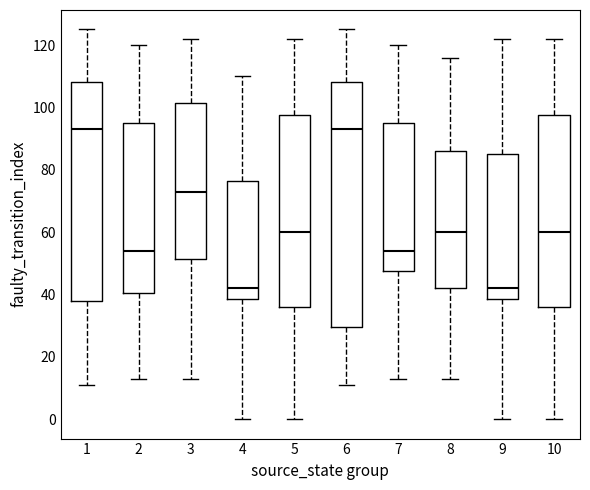

Which box is the tallest, from its lower edge to its upper edge?

6